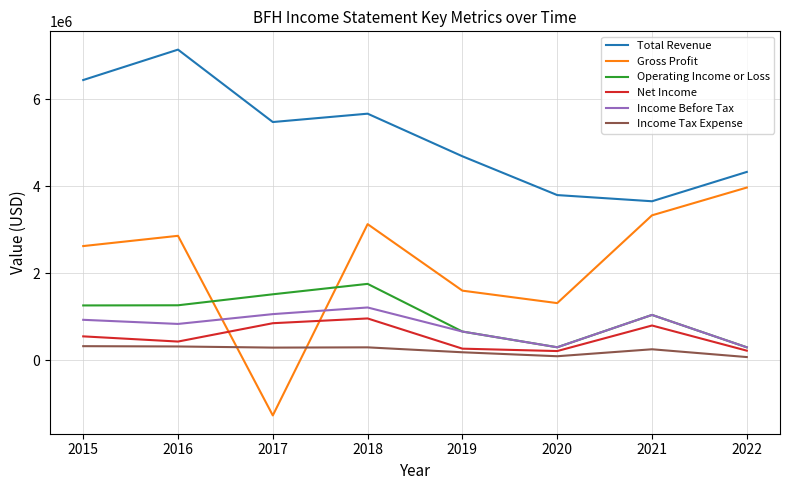

Which series ends up on top after the final intersection of Operating Income or Loss and Gross Profit?

Gross Profit